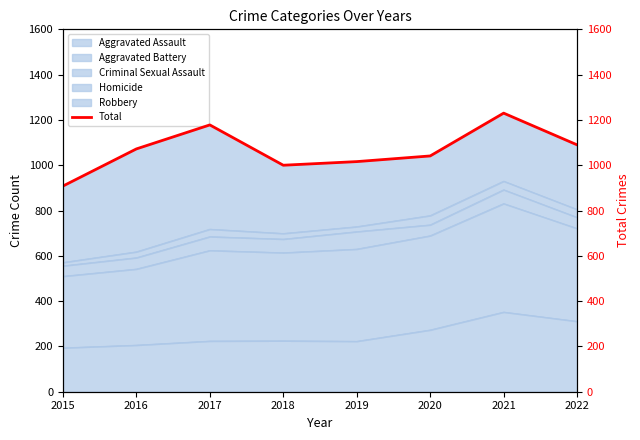

At which category does the chart reach its peak across all series?

2021